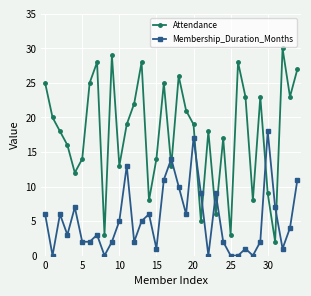

Which series has the widest spread of values?

Attendance